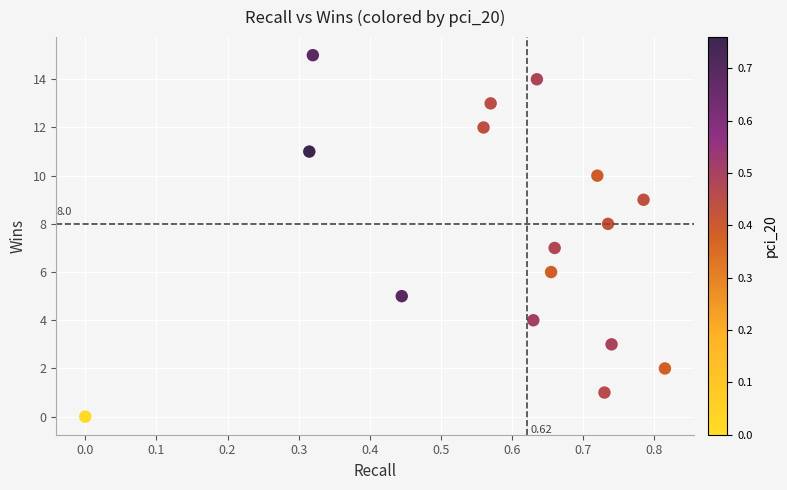

What is the range of Y values (max minus min)?

15